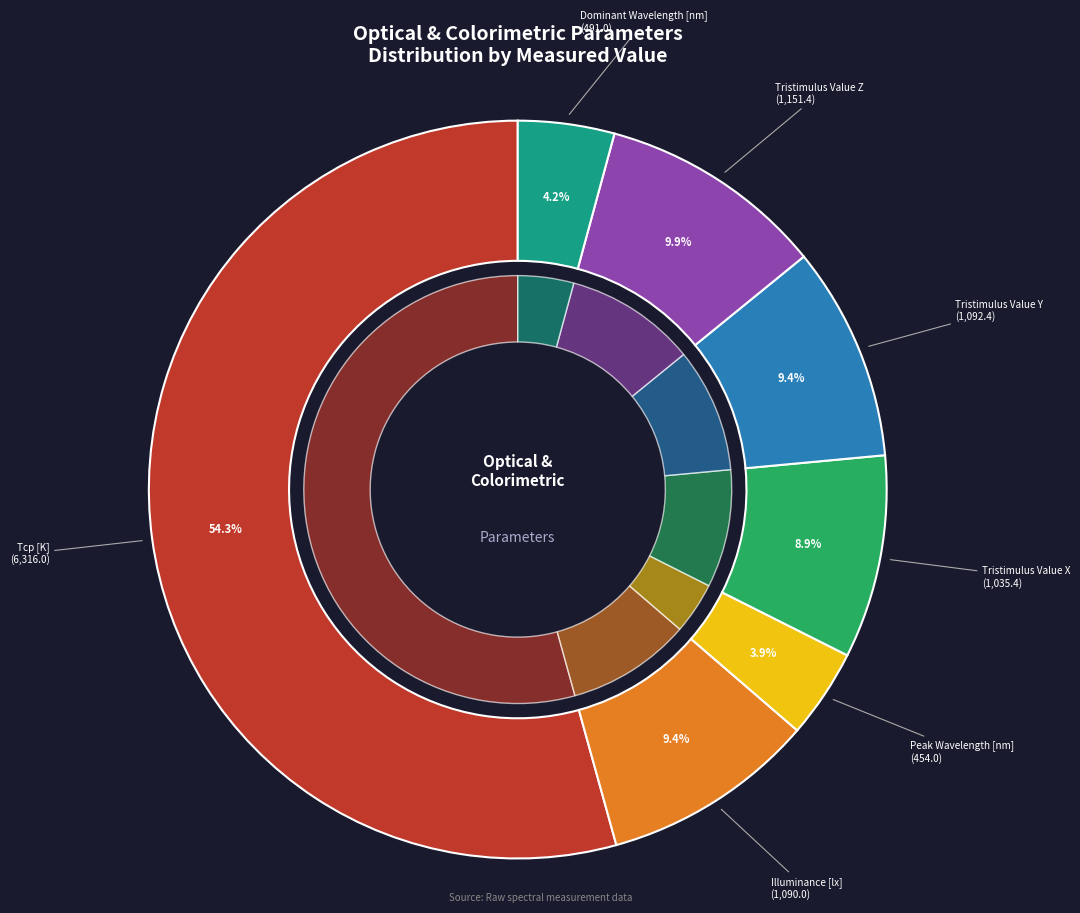

What is the ratio of the value at Illuminance [lx] to the value at Tristimulus Value X?

1.1